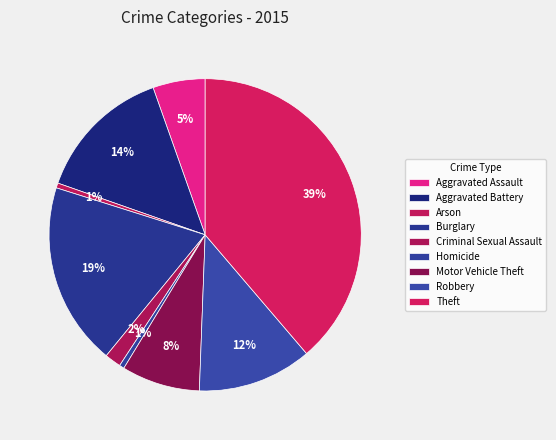

How many slices are in this pie chart?

9